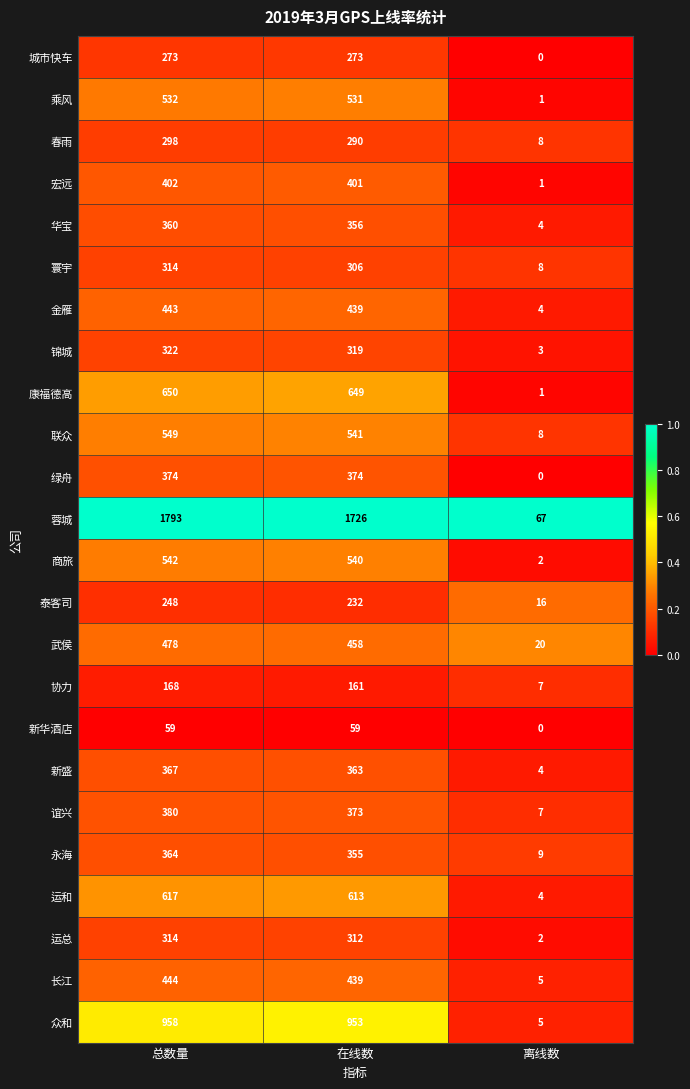

What is the total value across all series at 在线数?

11063